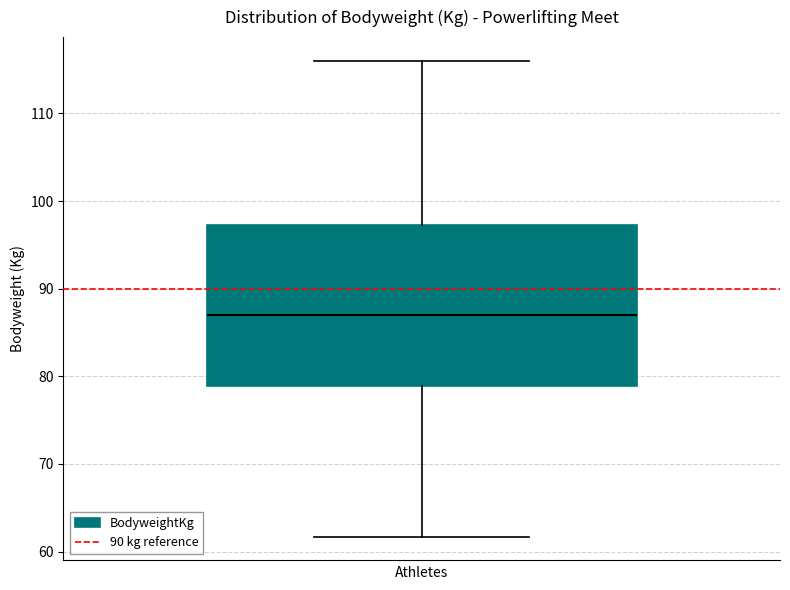

Transcribe this box plot: give where the median line is, the range the box spans, and where the two whiskers end, as read against the y-axis. The values are not printed on the chart, so give them approximately, as read against the axis.

median 87, box 79 to 97, whiskers 62 to 116